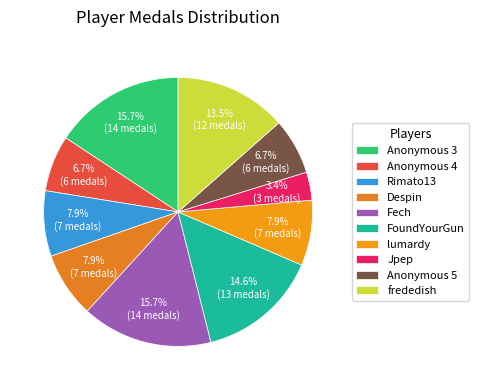

Does Jpep account for over 50% of the chart?

No